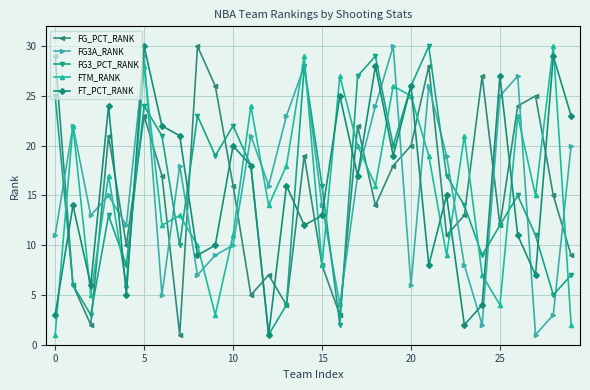

Reading right to left, transcribe all the data shown in this chart.

FG_PCT_RANK: 9	15	25	24	12	27	13	11	28	20	18	14	22	3	8	19	4	7	5	16	26	30	1	17	23	10	21	2	6	29
FG3A_RANK: 20	3	1	27	25	2	8	19	26	6	30	24	17	4	14	28	23	16	21	10	9	7	18	5	29	12	15	13	22	11
FG3_PCT_RANK: 7	5	11	15	12	9	14	17	30	26	20	29	27	2	16	28	4	1	18	22	19	23	10	21	24	8	13	3	6	25
FTM_RANK: 2	30	15	23	4	7	21	9	19	25	26	16	20	27	8	29	18	14	24	11	3	10	13	12	28	6	17	5	22	1
FT_PCT_RANK: 23	29	7	11	27	4	2	15	8	26	19	28	17	25	13	12	16	1	18	20	10	9	21	22	30	5	24	6	14	3